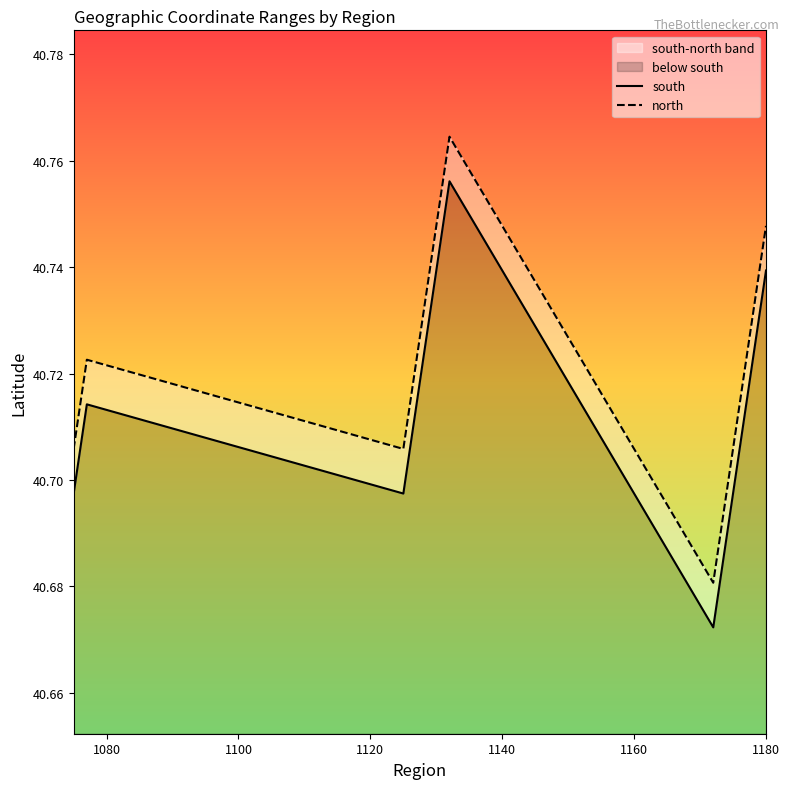

Which series has the largest total across all categories?

north